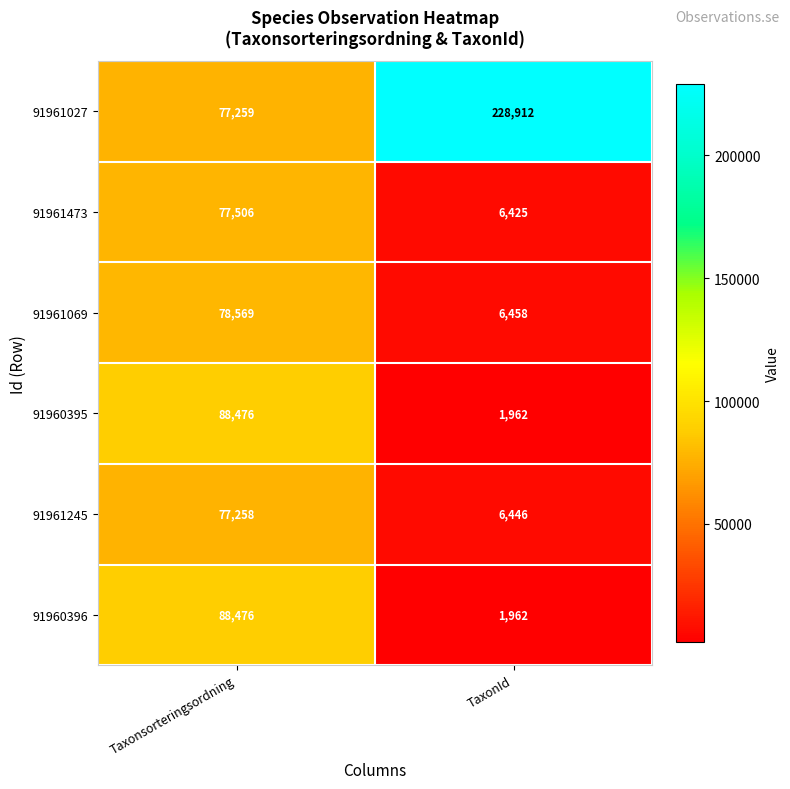

What is the spread (max minus min) of values at TaxonId?

226950